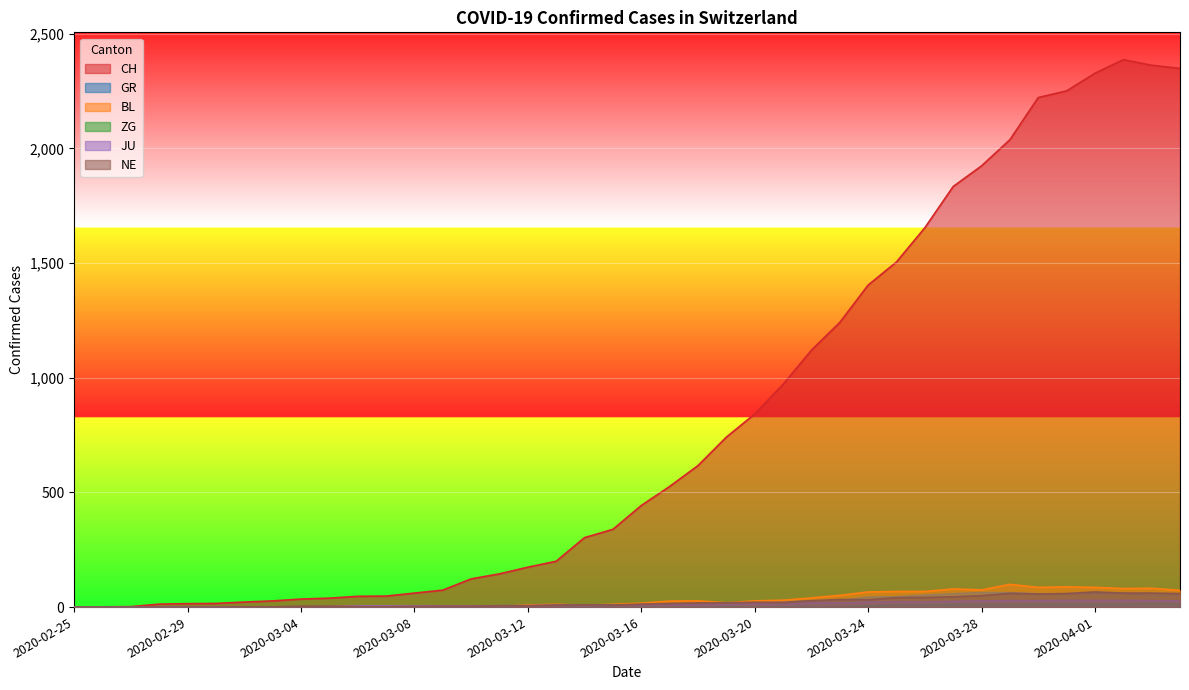

At which category does NE reach its first local peak?

2020-03-14